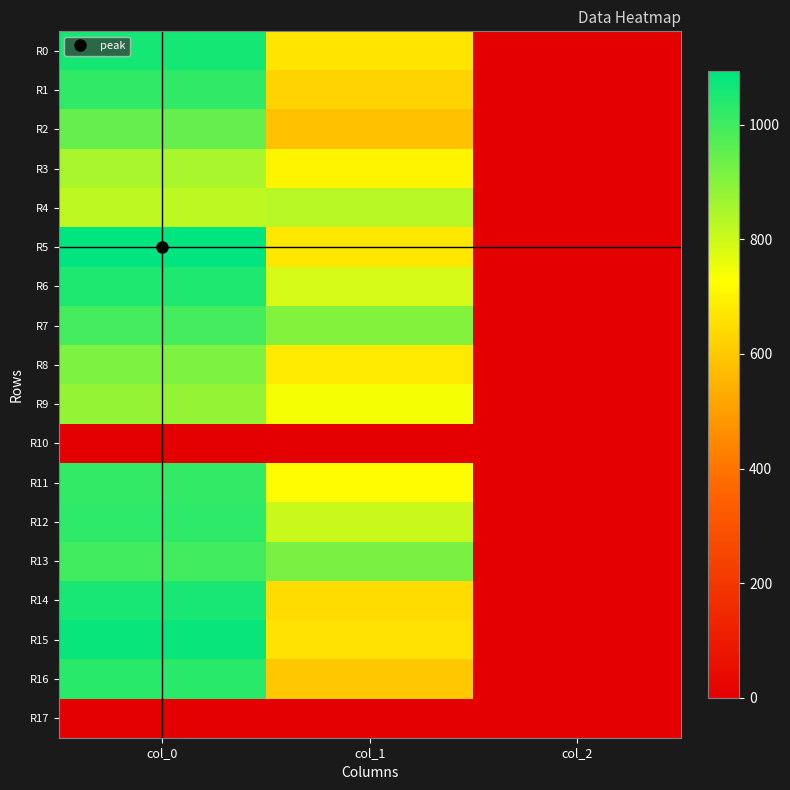

Which series has the largest total across all categories?

R13